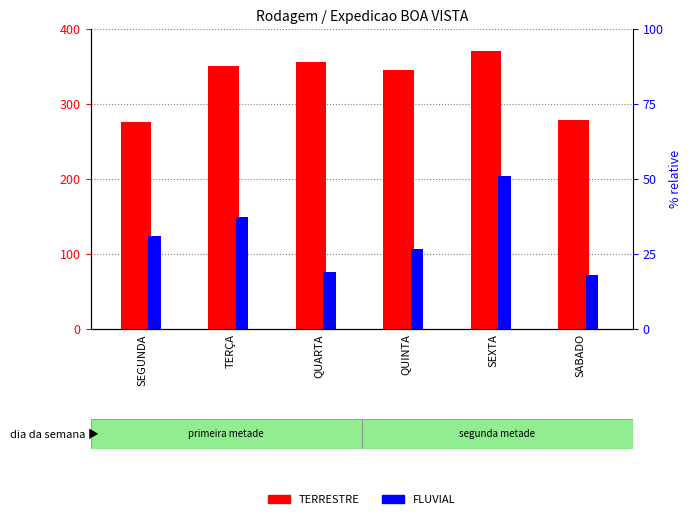

At SEXTA, list the series in order from largest to smallest.

TERRESTRE, FLUVIAL